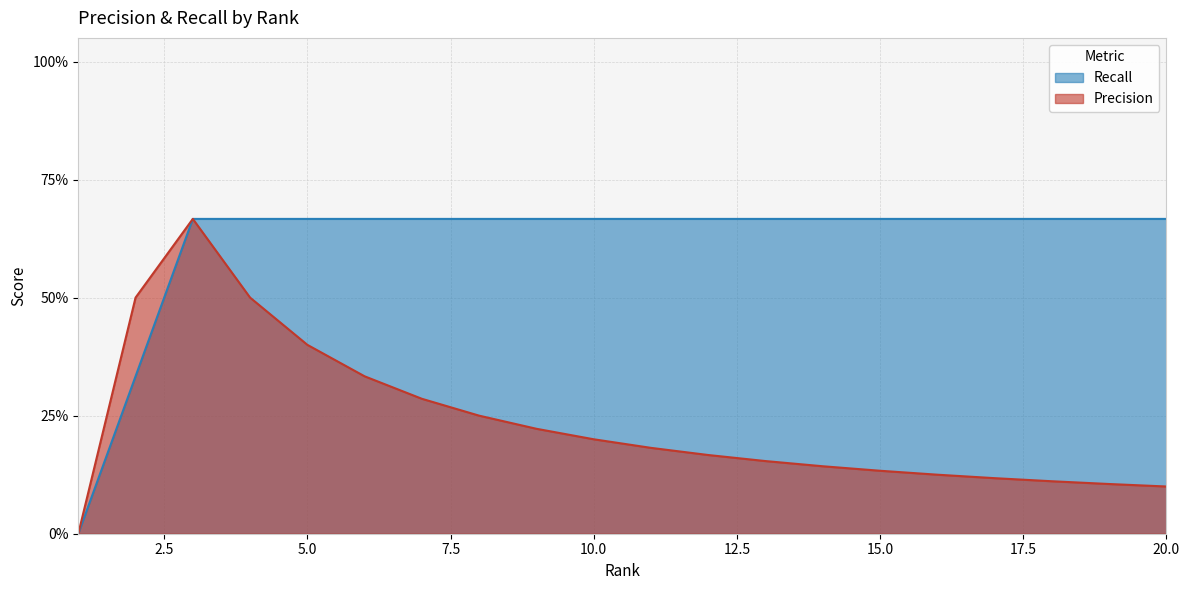

Which series has the largest total across all categories?

Recall